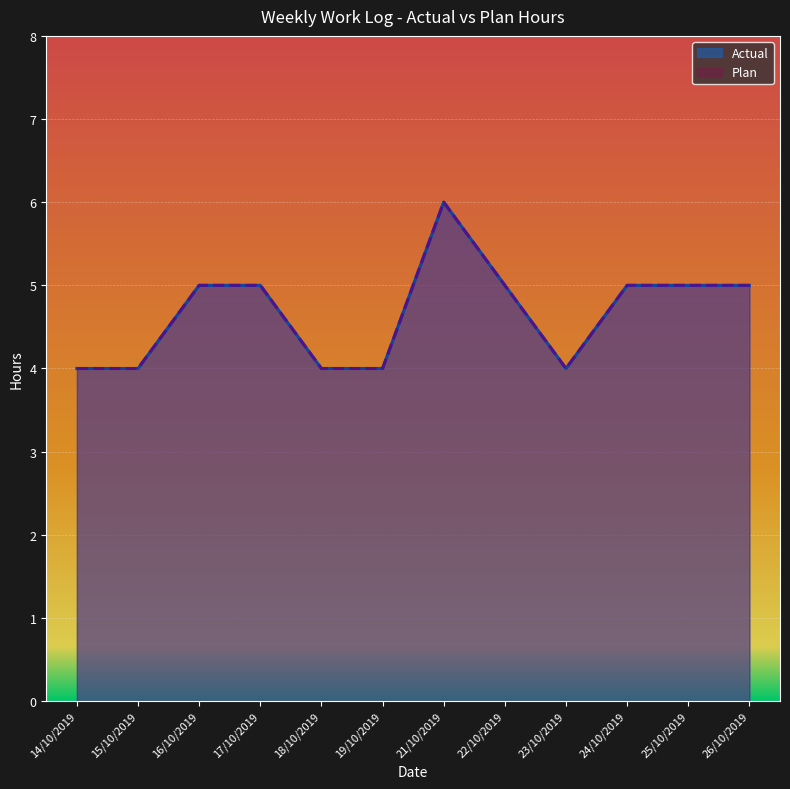

At 26/10/2019, list the series in order from smallest to largest.

Actual, Plan